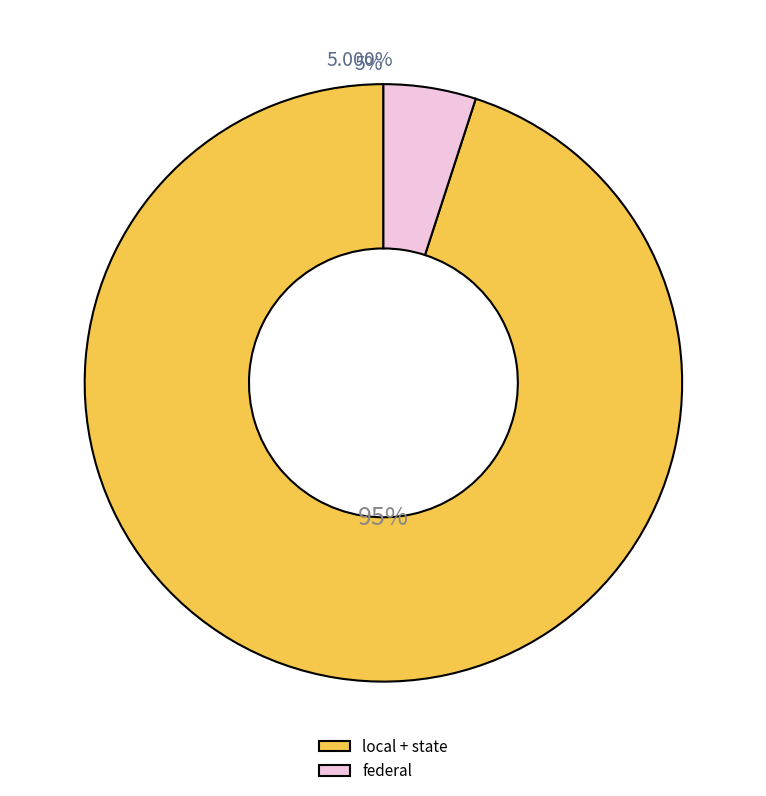

Count the number of slices in the pie.

3